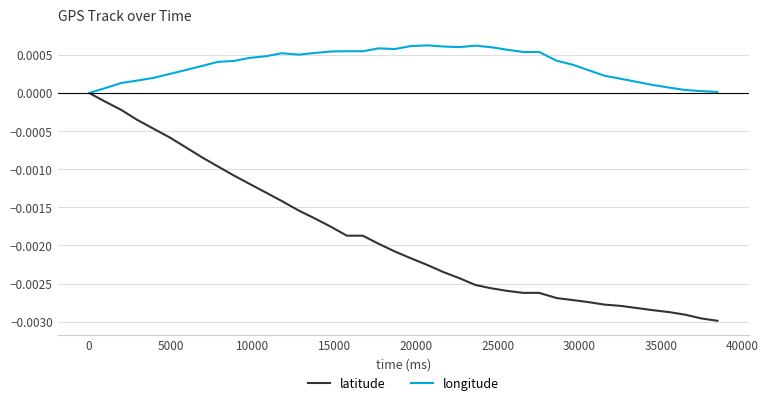

Rank the series by their average value, from highest to lowest.

longitude, latitude